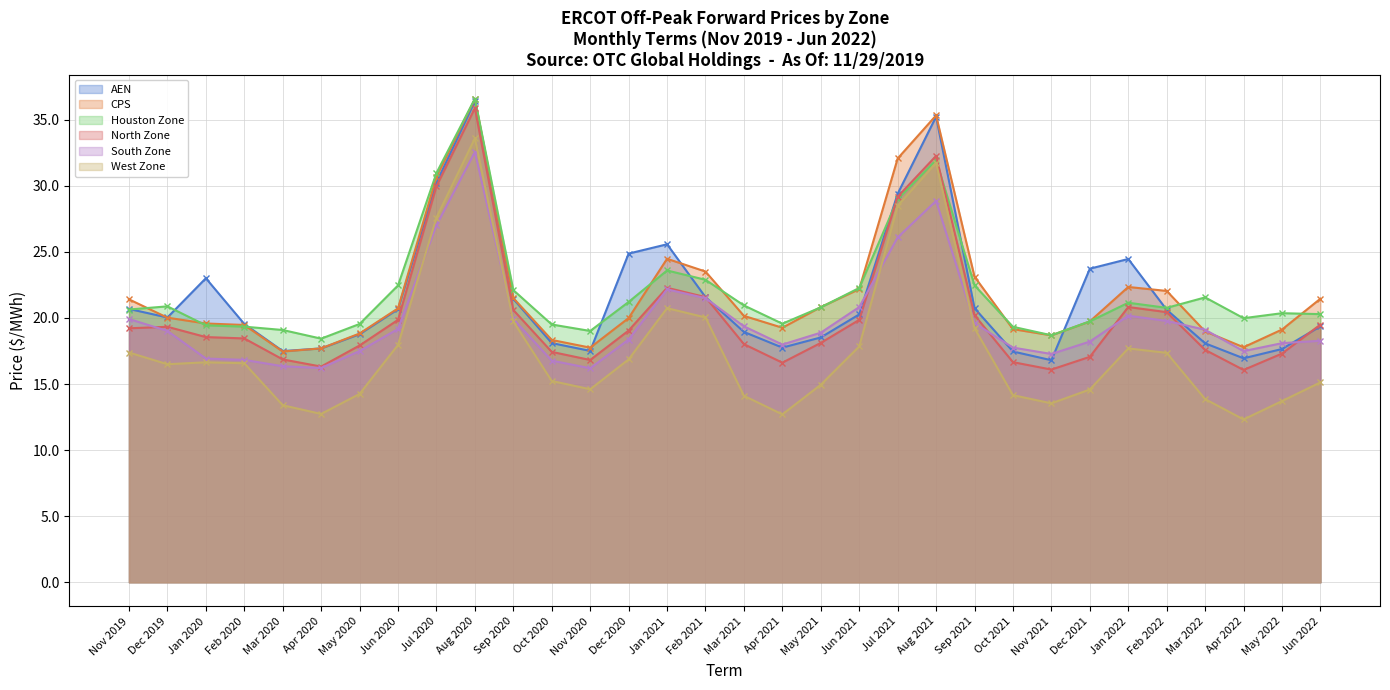

What position from the right is Jan 2020?

30